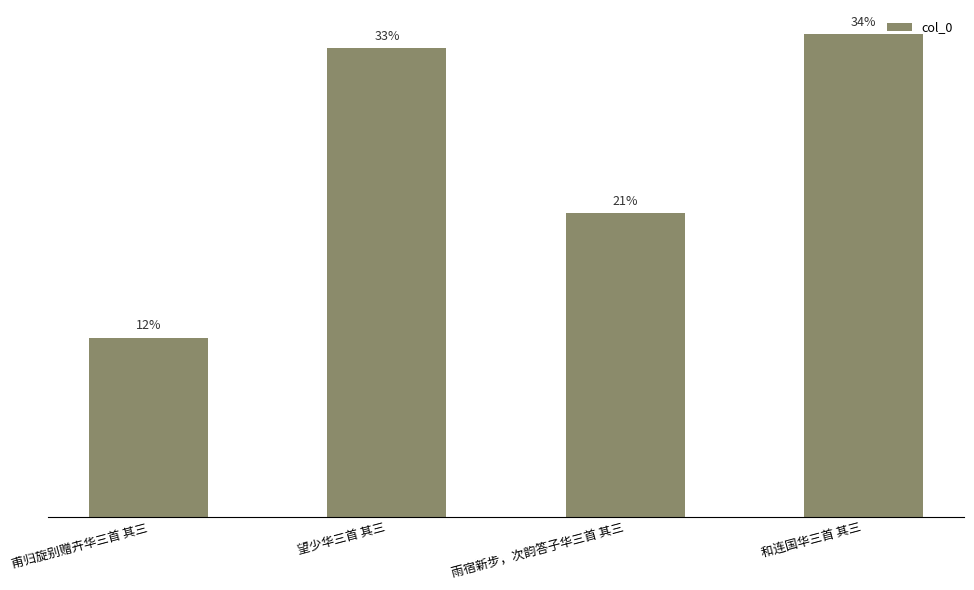

Rank the categories by value from highest to lowest.

和连国华三首 其三, 望少华三首 其三, 雨宿新步，次韵答子华三首 其三, 甫归旋别赠卉华三首 其三